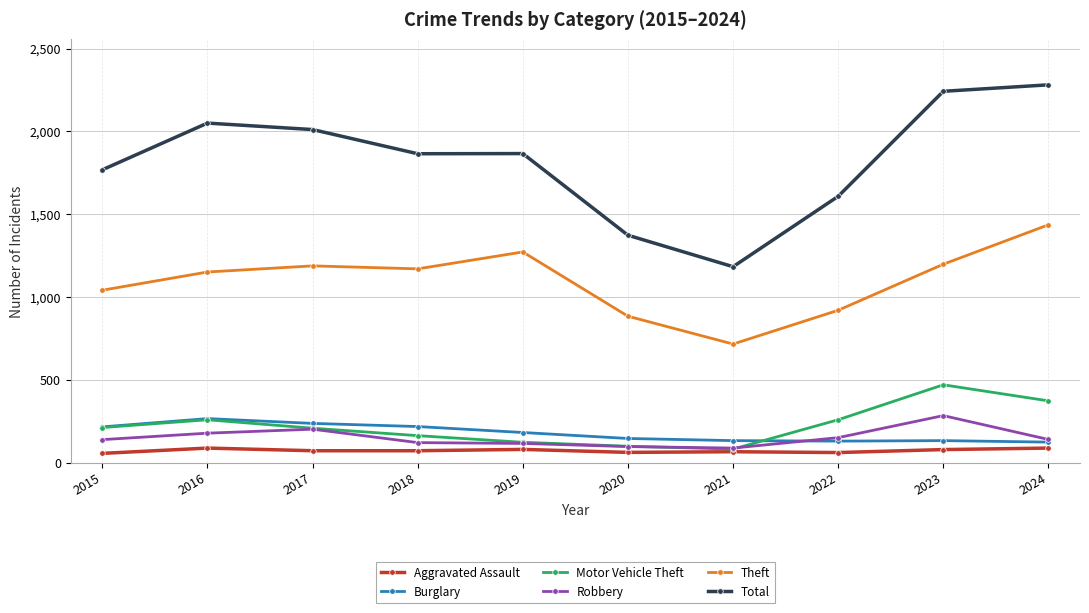

What is the difference between the maximum and minimum values in the Burglary series?

142